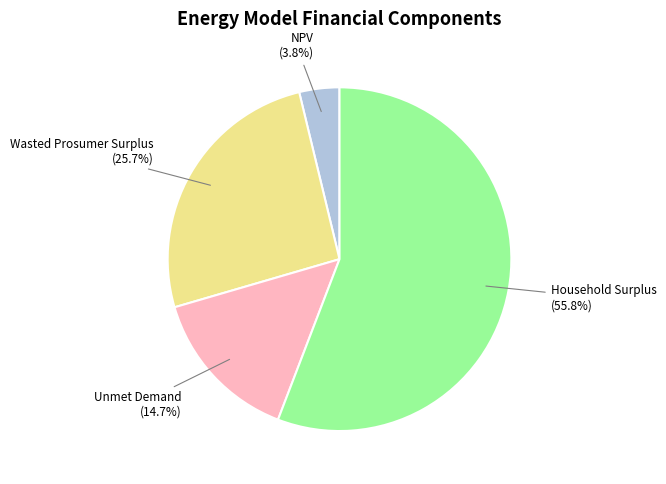

How many slices are in this pie chart?

4